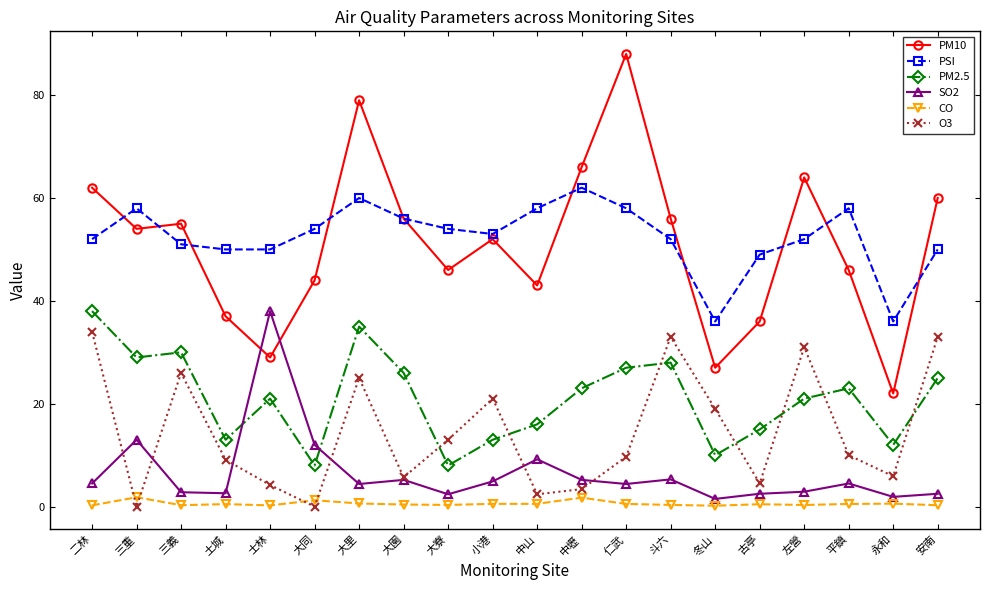

Where is the first local maximum for O3?

三義